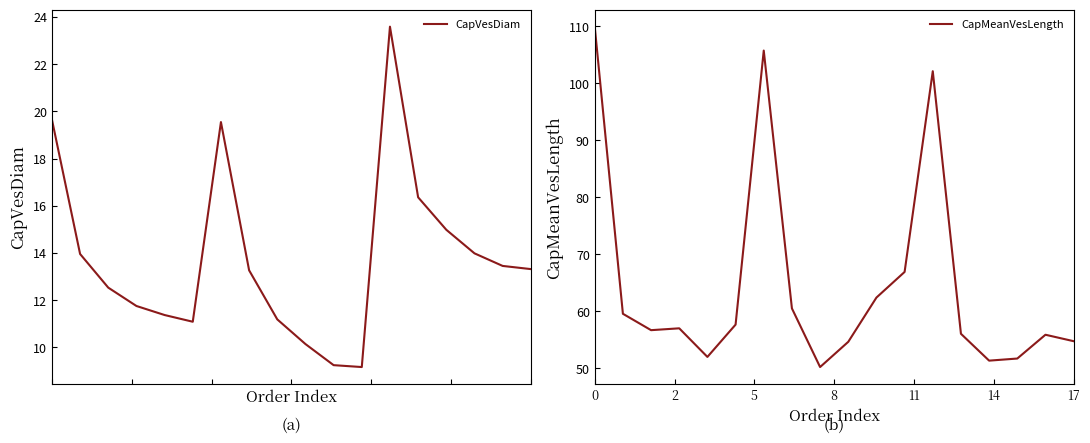

What is the maximum value shown in the chart?

110.0